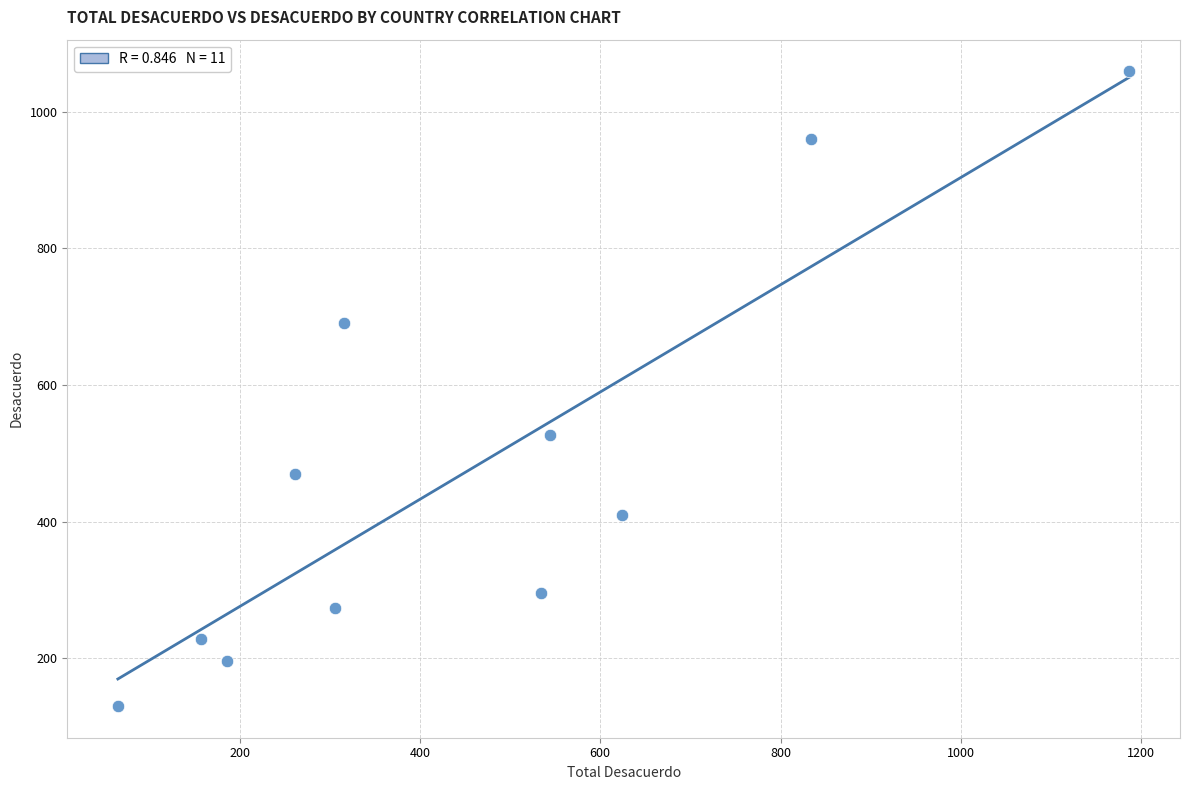

What is the average X value?

456